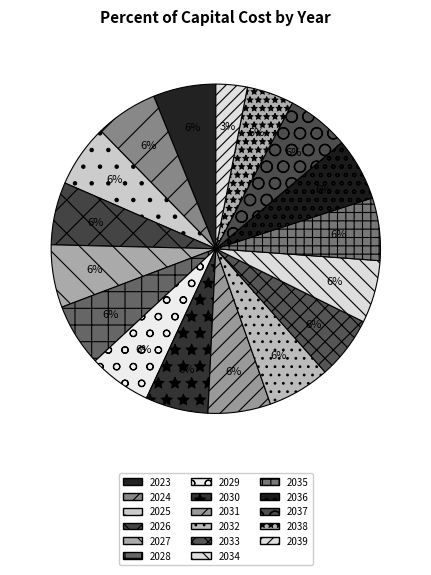

Is there any slice that represents more than half of the pie?

No